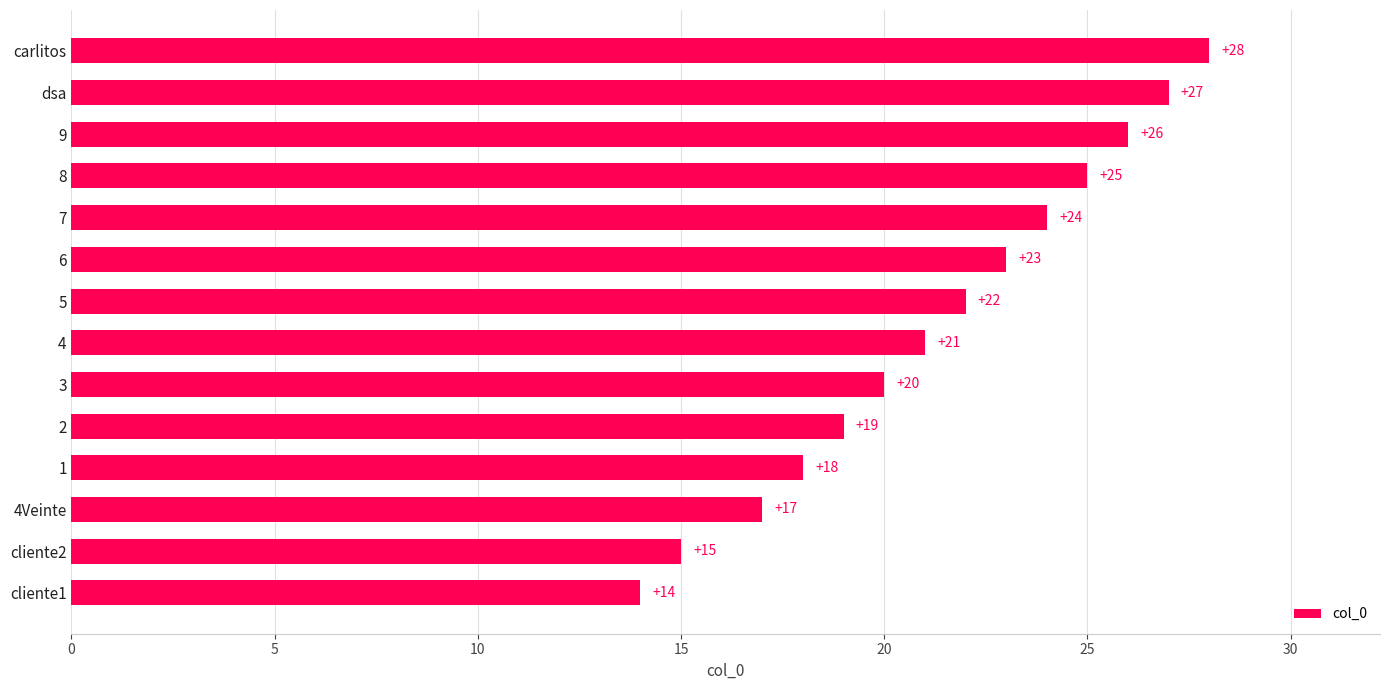

List the labels in order of value, largest first.

carlitos, dsa, 9, 8, 7, 6, 5, 4, 3, 2, 1, 4Veinte, cliente2, cliente1